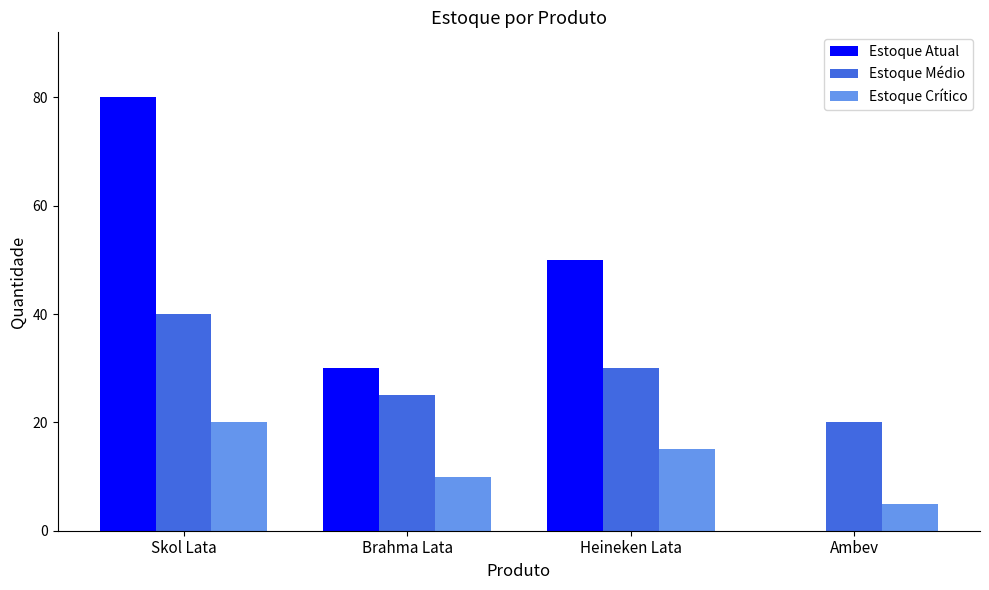

What are all the series names shown in the legend?

Estoque Atual, Estoque Médio, Estoque Crítico